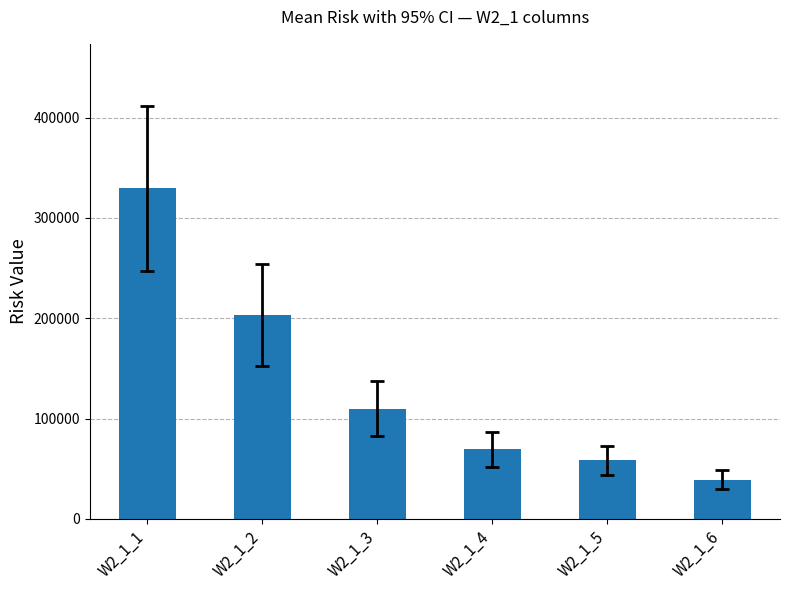

At which category does the chart reach its peak across all series?

W2_1_1